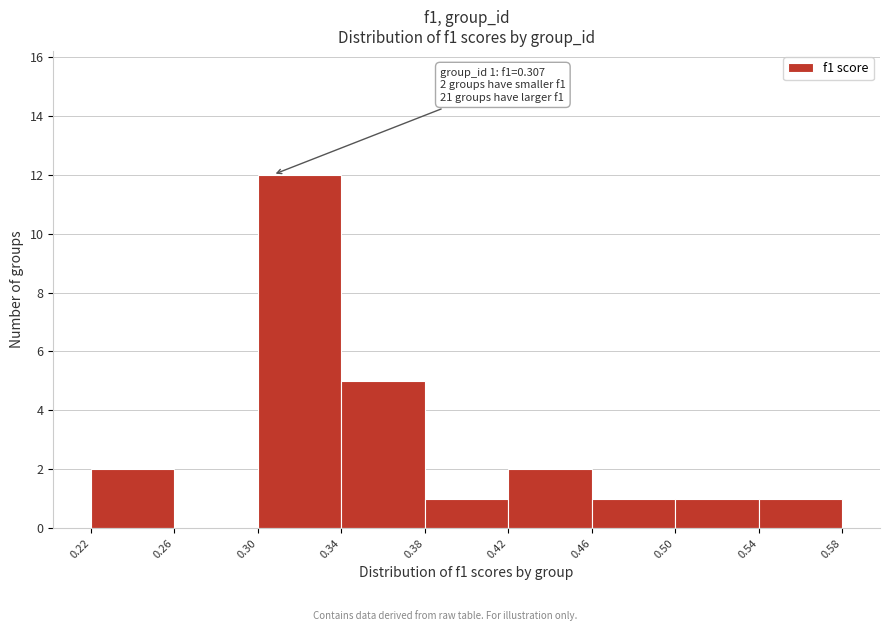

Over which range of the x-axis is the bar tallest?

0.30 to 0.34